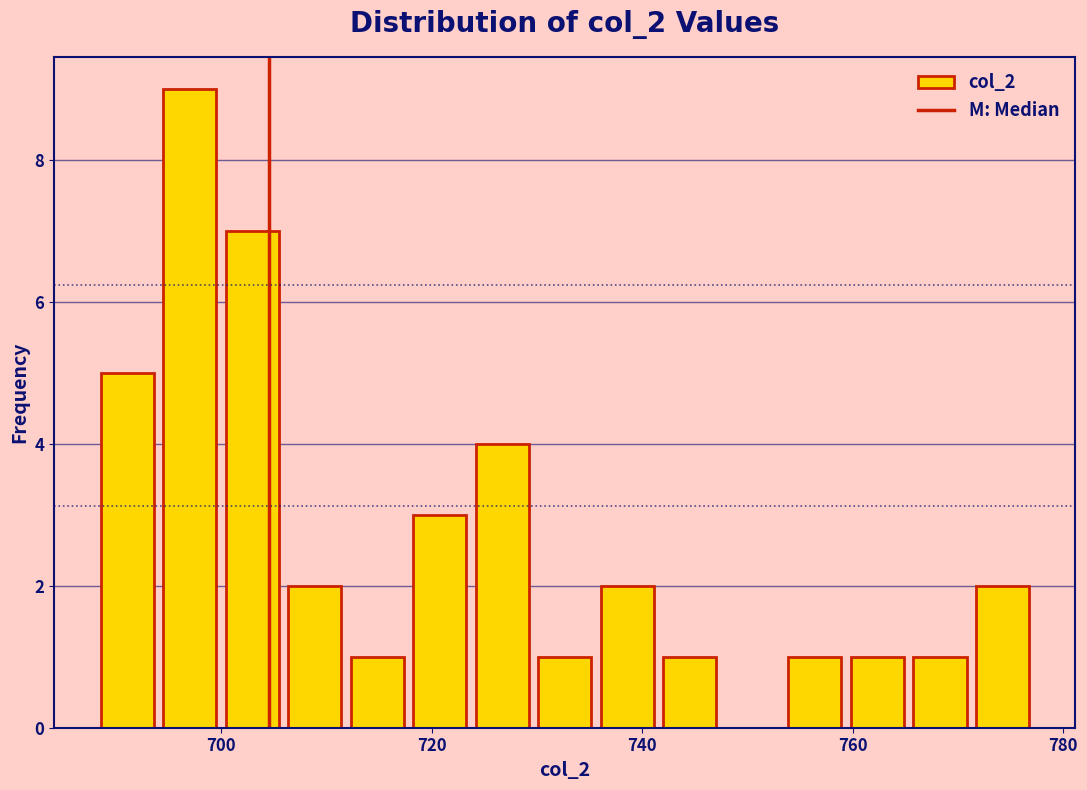

Read against the x-axis, roughly where is the centre of the tallest bar?

698